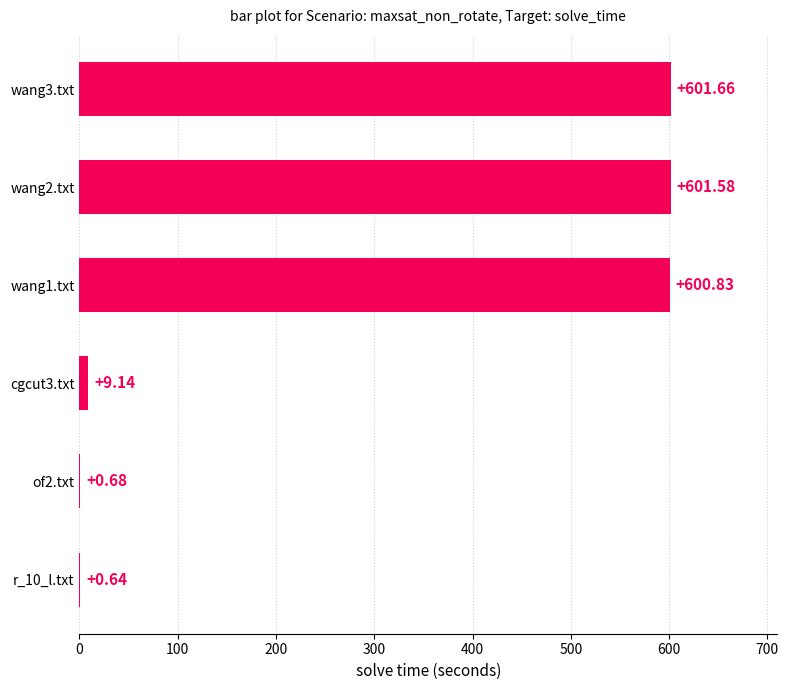

What is the sum of all values?

1814.5